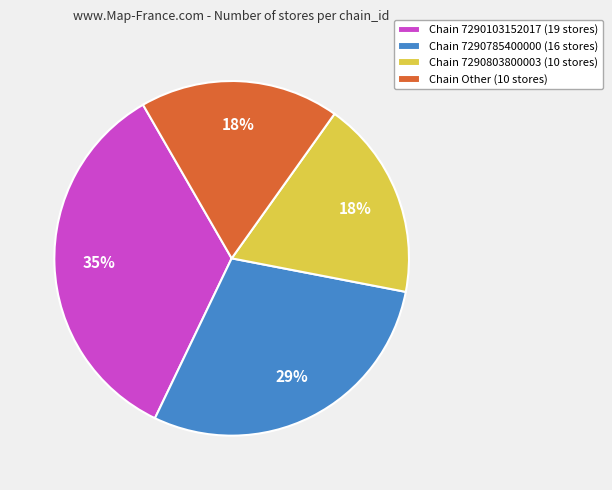

Is the sum of Chain Other (10 stores) and Chain 7290103152017 (19 stores) greater than half?

Yes